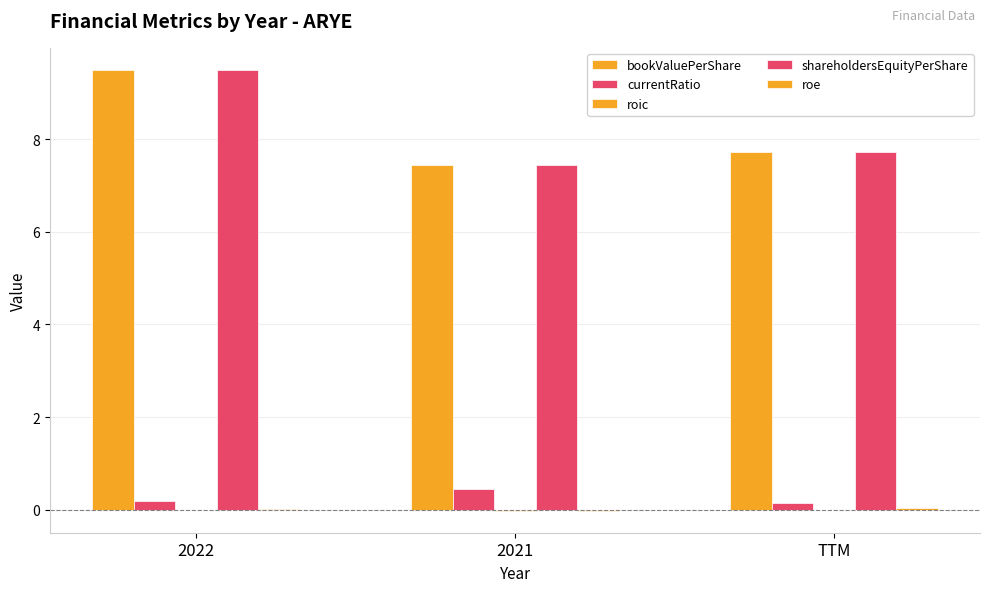

Count the number of data series in this chart.

5